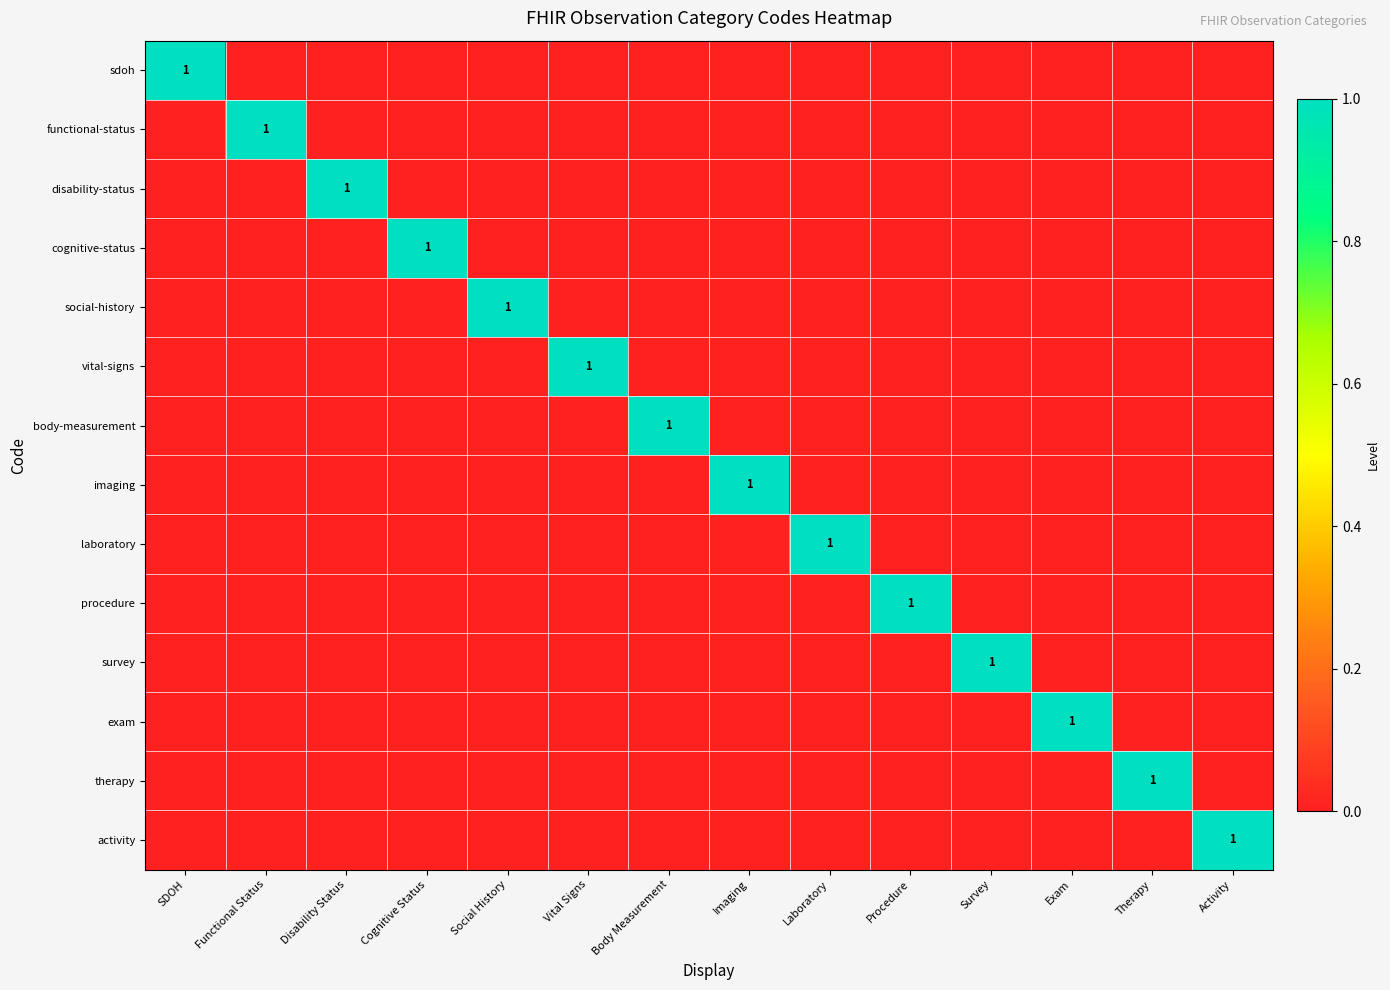

Is it true that disability-status equals 2 at Disability Status?

False